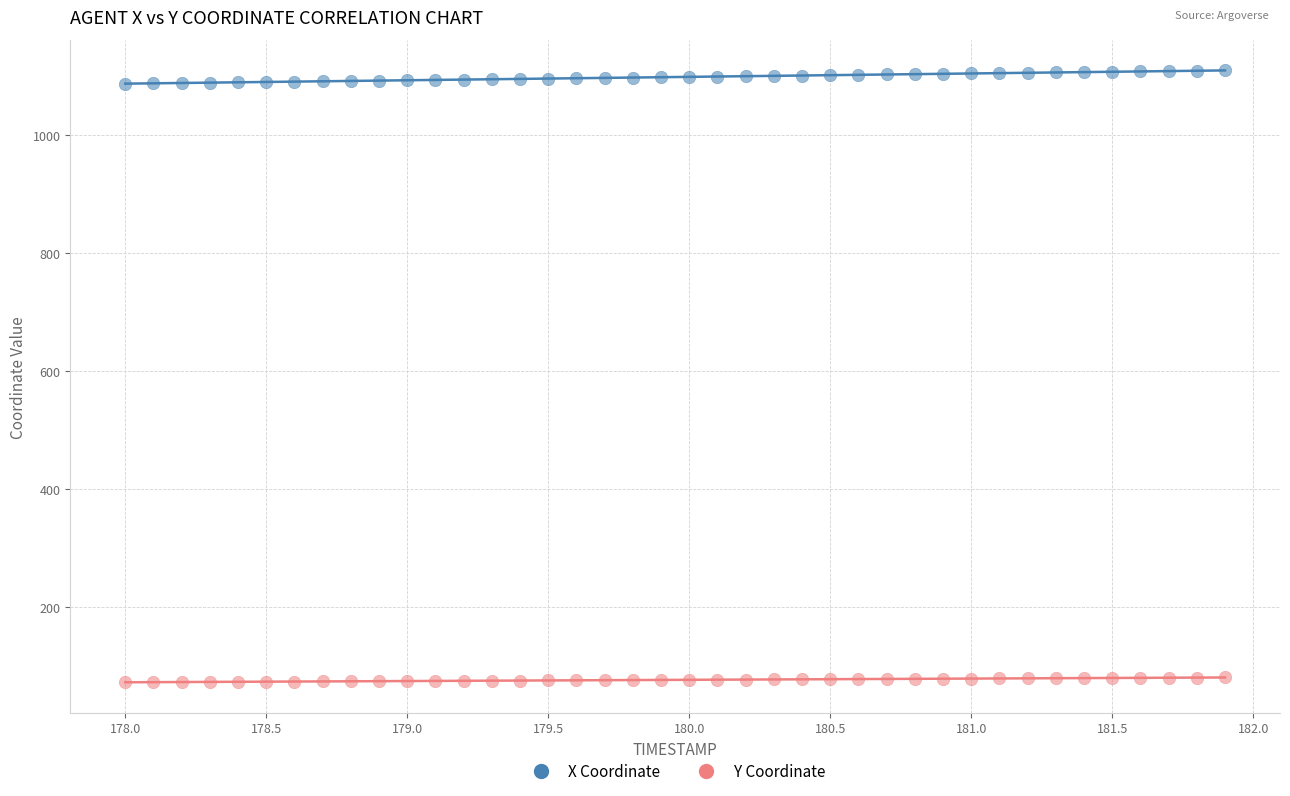

Across all data points, what is the range of Y values (max minus min)?

1036.1